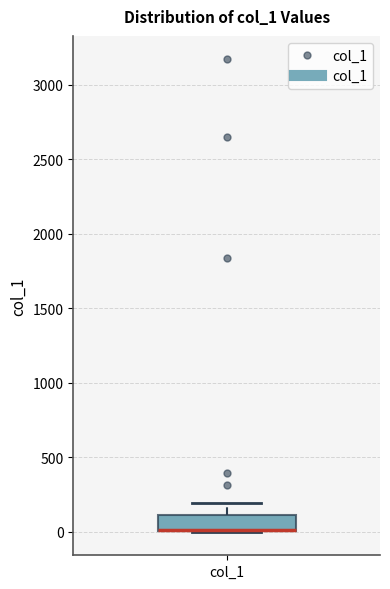

Where is the upper edge of the box for col_1 on the y-axis? The values are not printed on the chart, so give them approximately, as read against the axis.

100